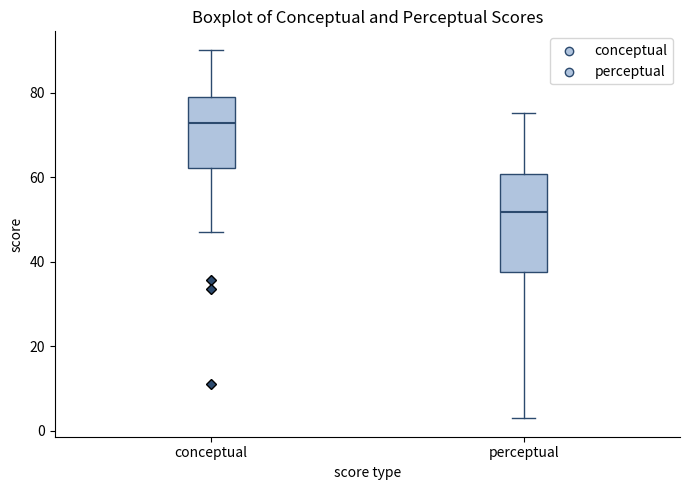

Which box has the lowest median line?

perceptual